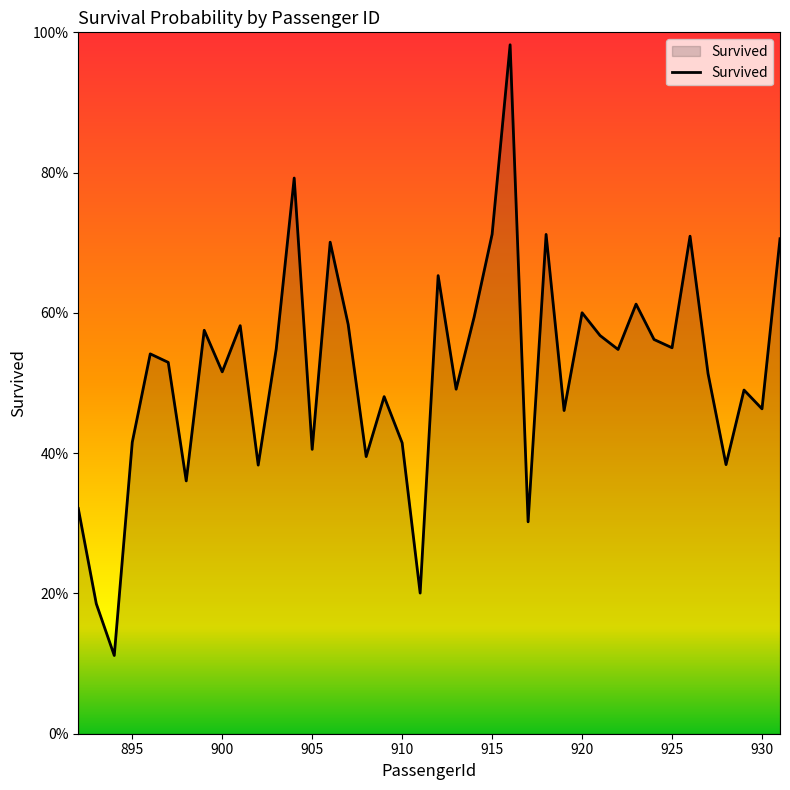

Does the chart have visible grid lines?

No